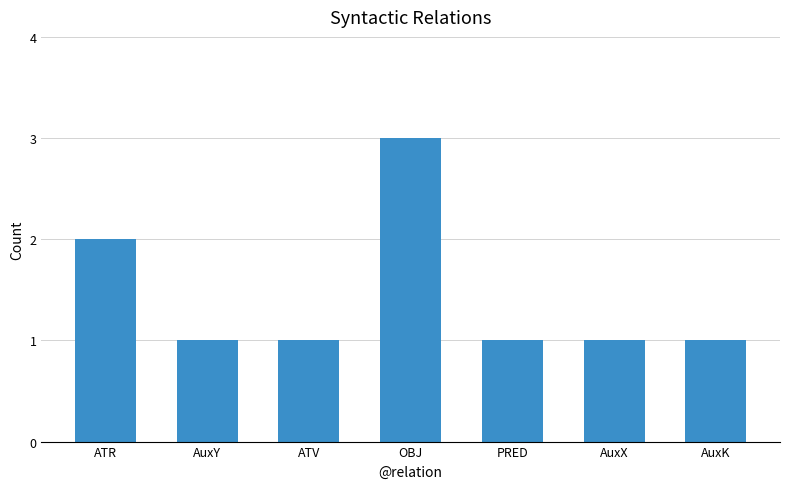

The chart shows a value of 1 at AuxY. True or false?

True